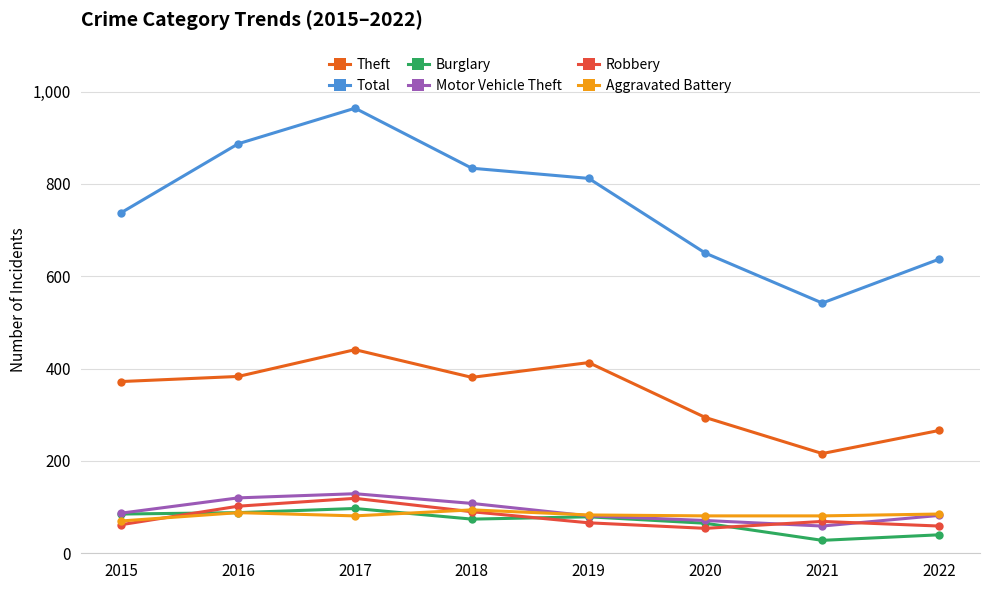

Is the value of Aggravated Battery at 2019 greater than the value of Robbery at 2016?

No